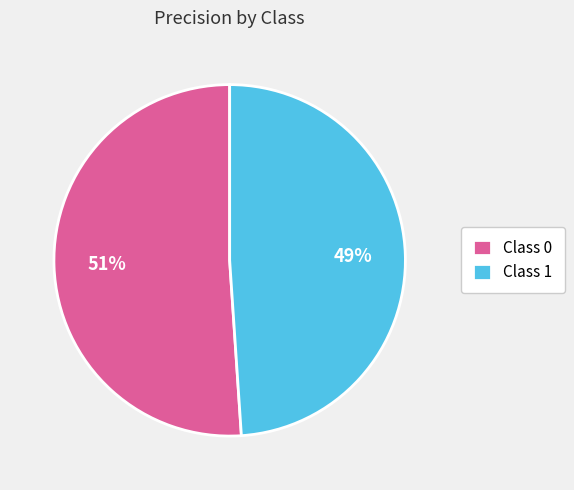

To the nearest percent, what percentage of the pie is Class 1?

49%